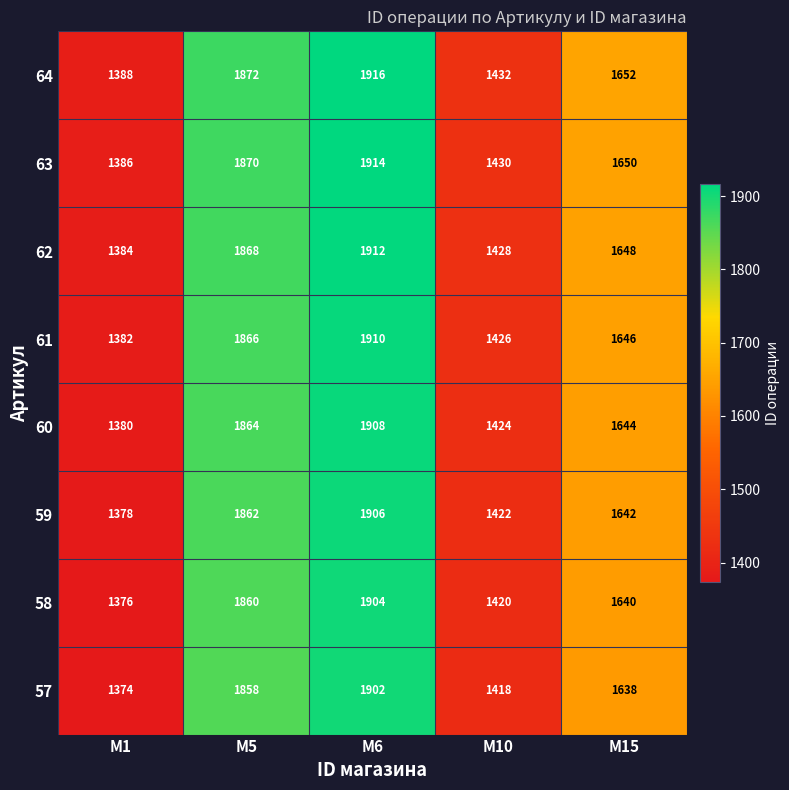

What is the difference between the highest and lowest values at M15?

14